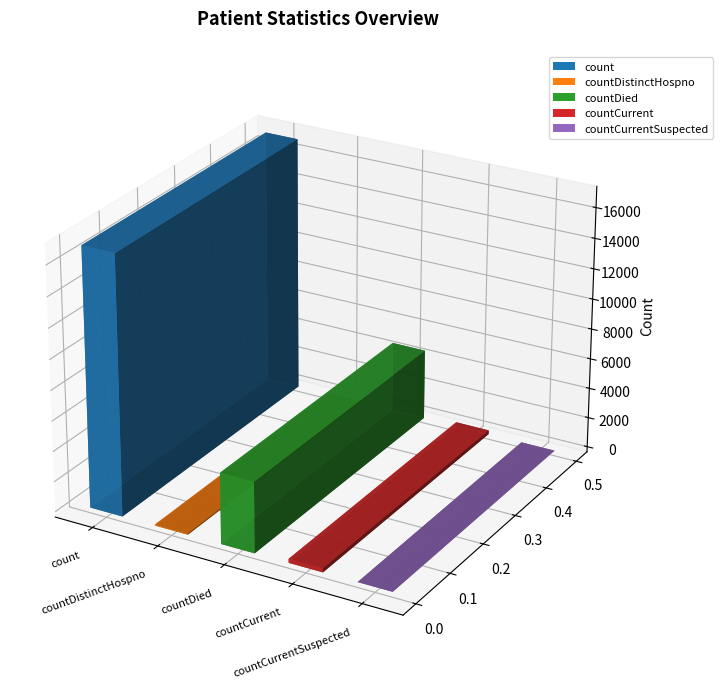

What position from the left is countDistinctHospno?

2